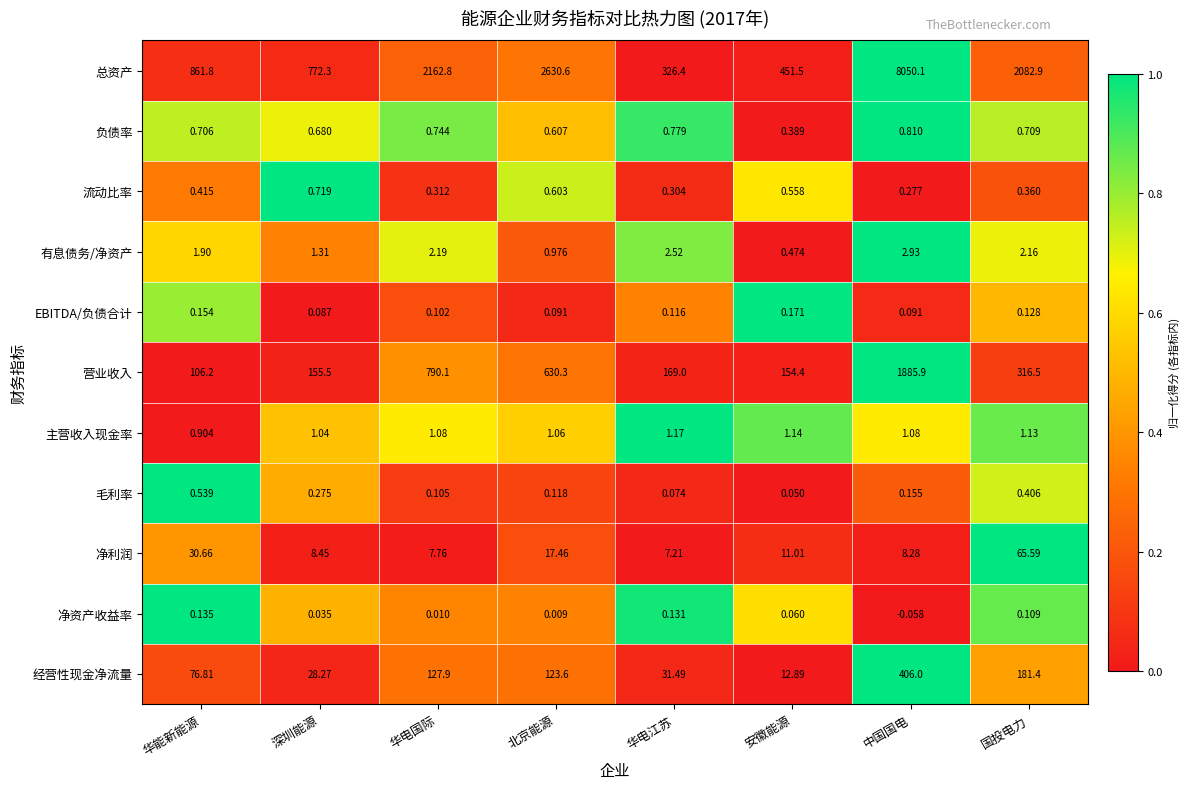

Which label corresponds to the largest value in the chart?

中国国电